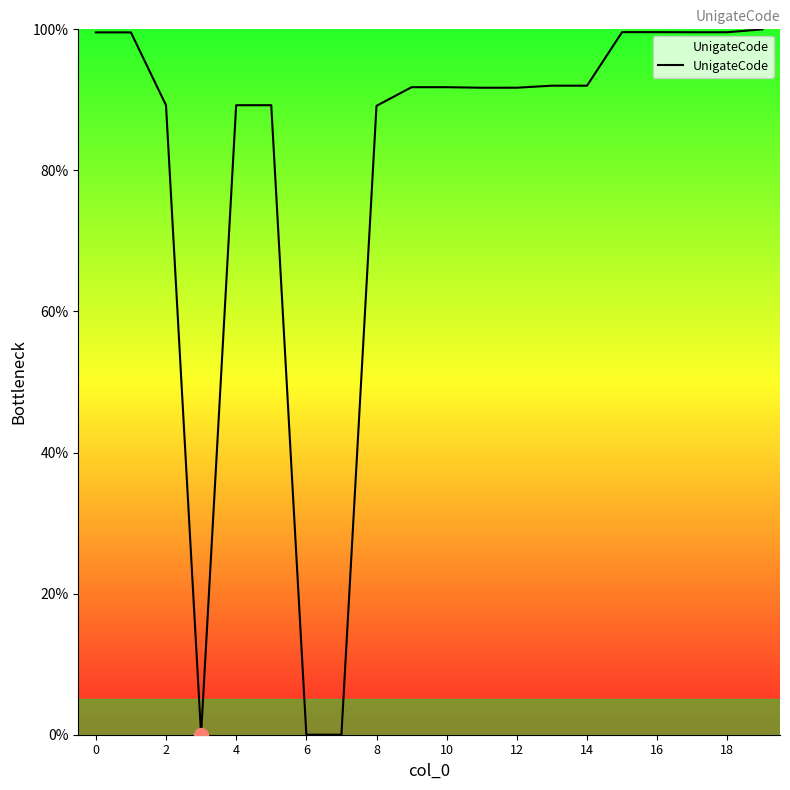

How many values exceed 91?

13